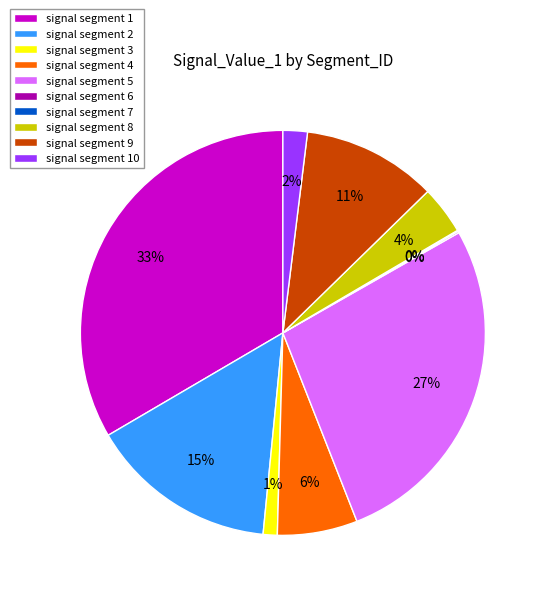

Which has a higher value, signal segment 9 or signal segment 2?

signal segment 2